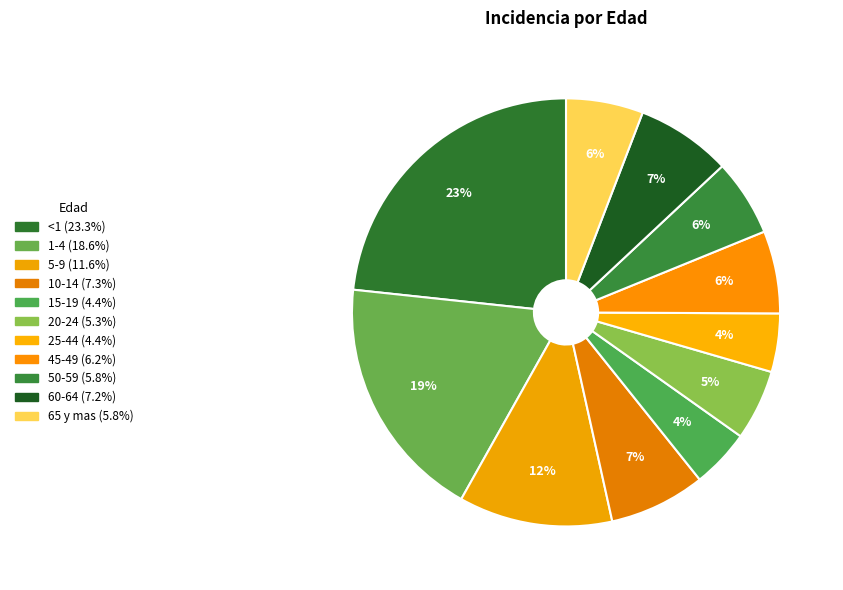

The 10-14 slice represents 1% of the pie. True or false?

False